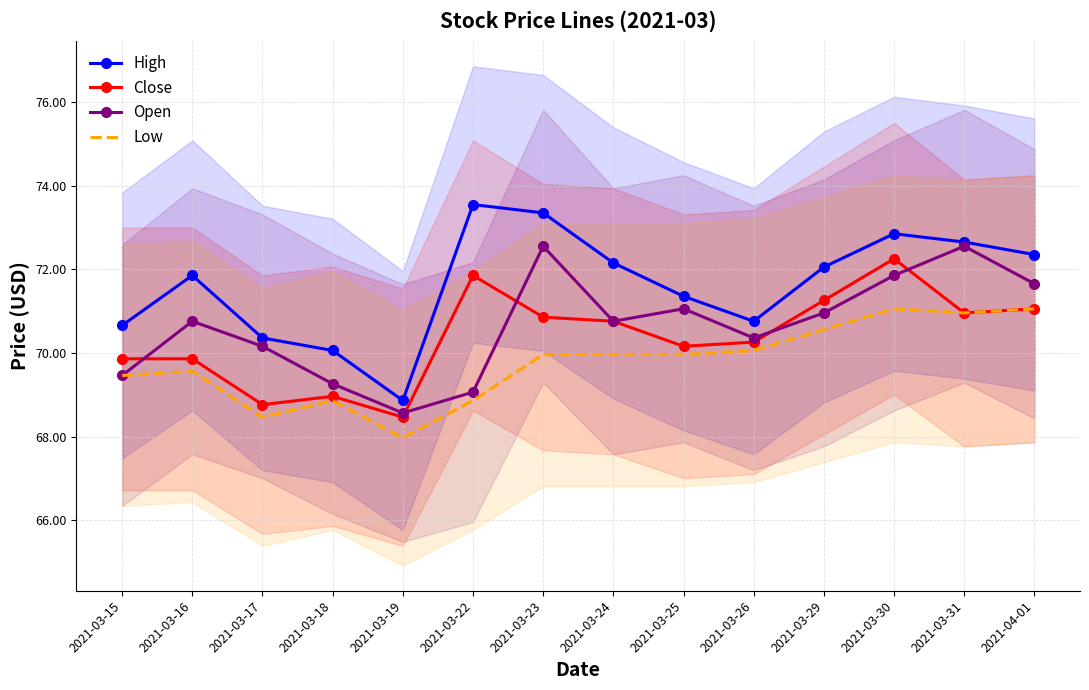

Between which two adjacent categories do Close and Open first intersect?

2021-03-15 and 2021-03-16